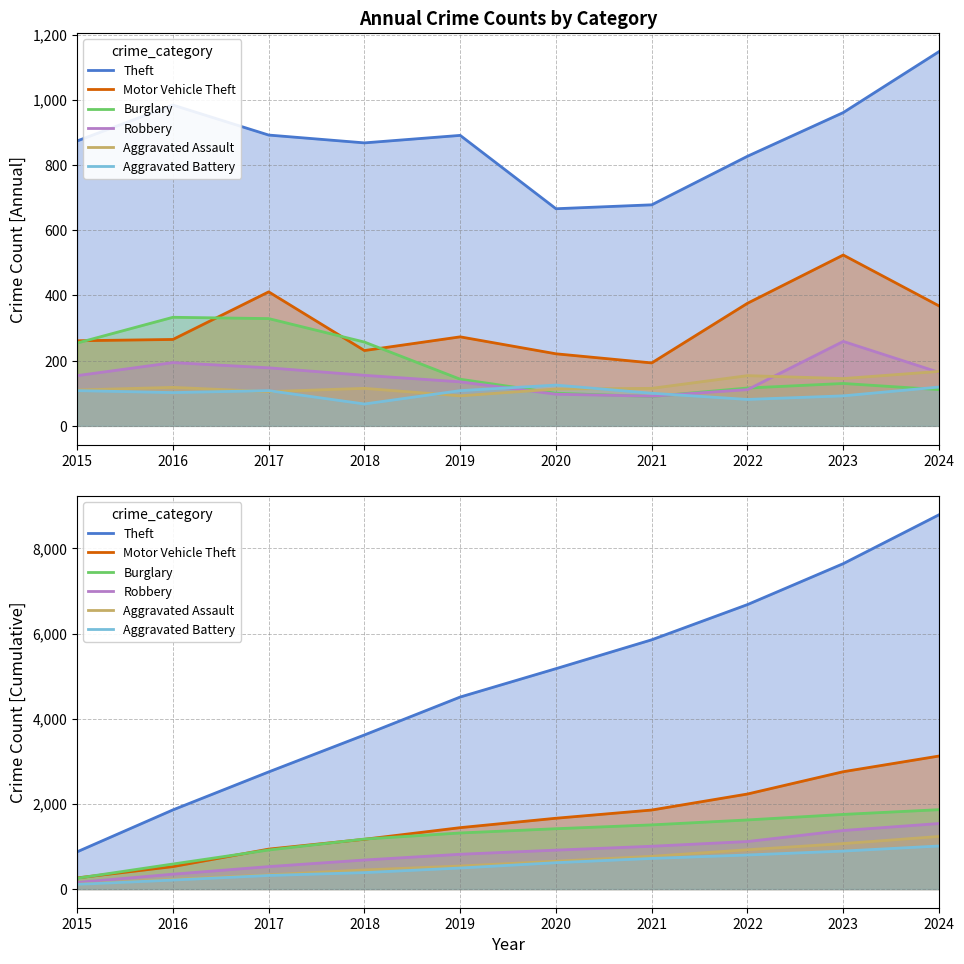

What is the value of the Burglary point at the 4th from the left?

1173